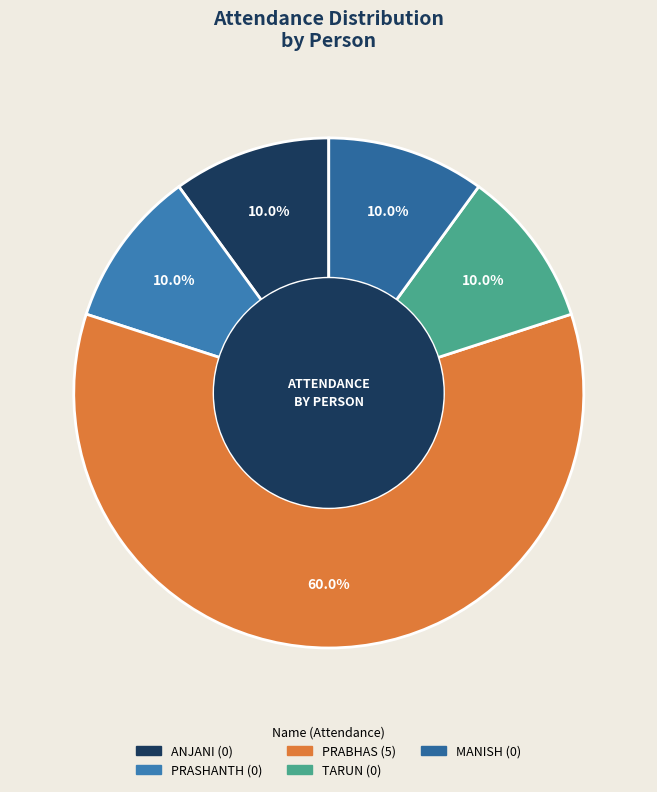

How many segments does this pie chart have?

5